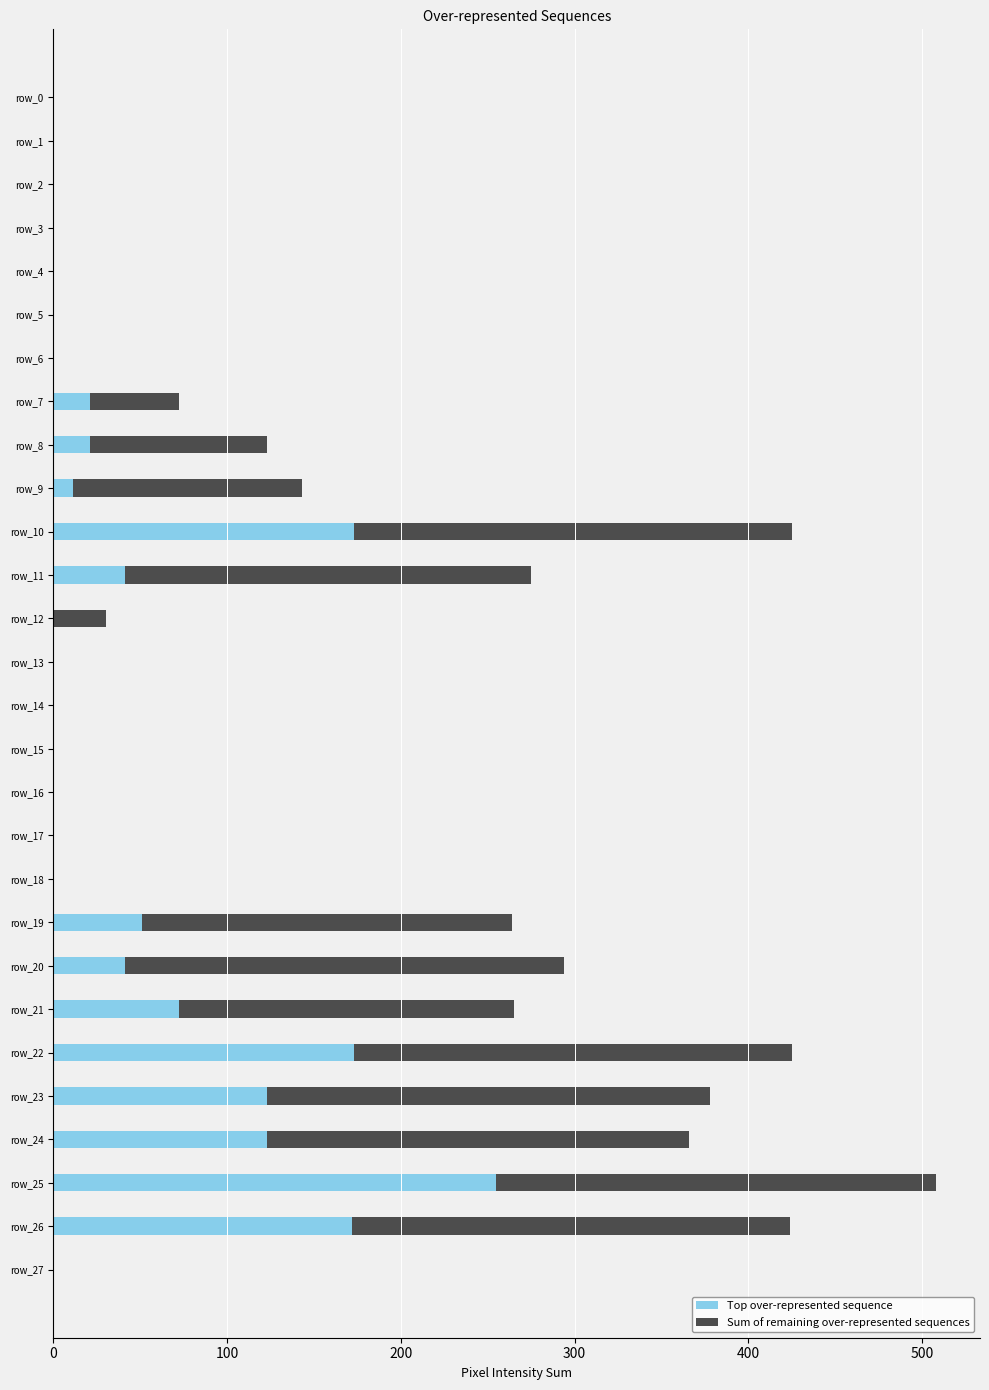

Which category has the highest value in the Top over-represented sequence series?

row_25